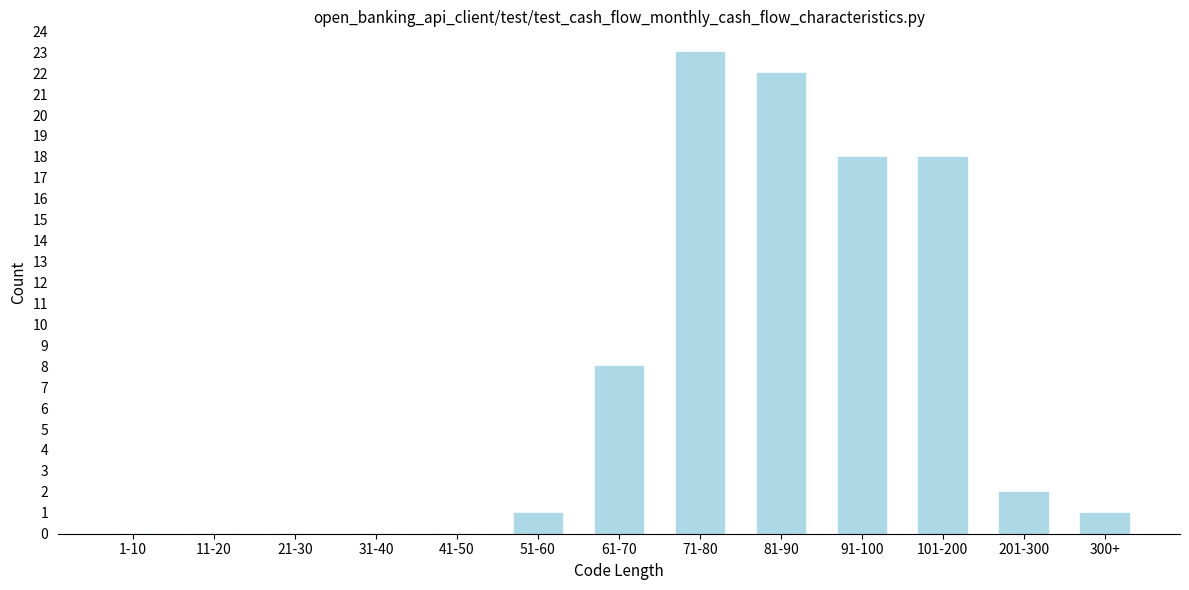

Reading left to right, what are all the values shown in this chart?

1-10=0	11-20=0	21-30=0	31-40=0	41-50=0	51-60=1	61-70=8	71-80=23	81-90=22	91-100=18	101-200=18	201-300=2	300+=1